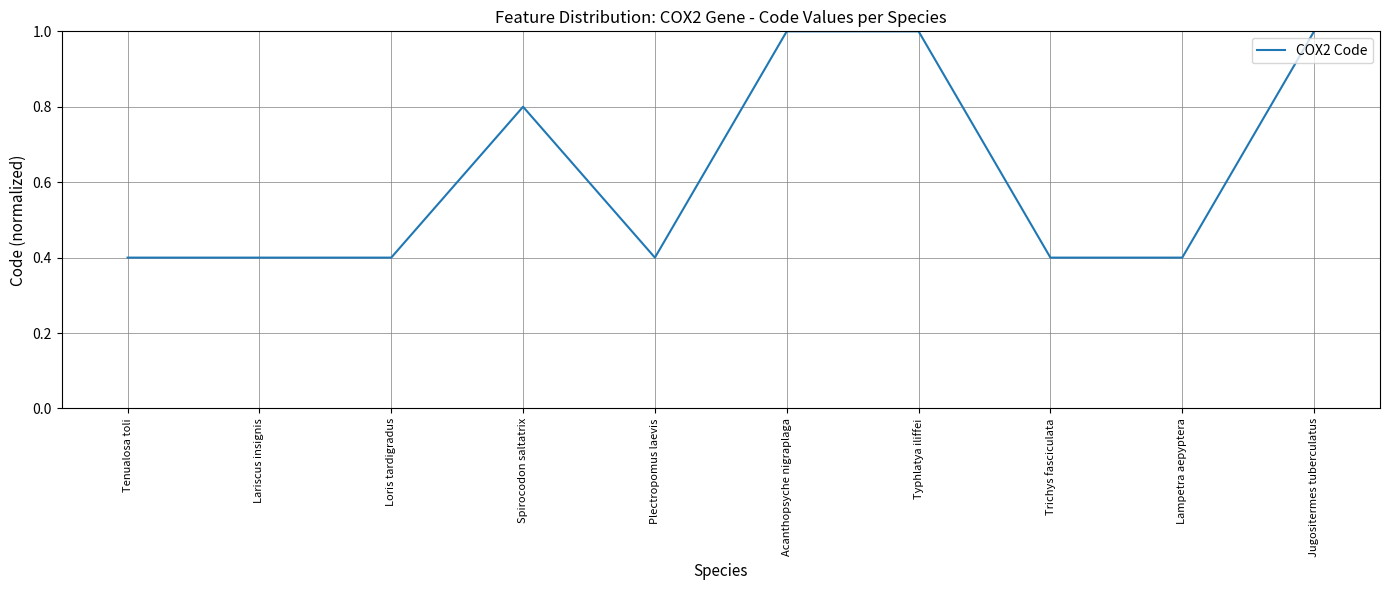

The value at Tenualosa toli is 0.4. True or false?

True